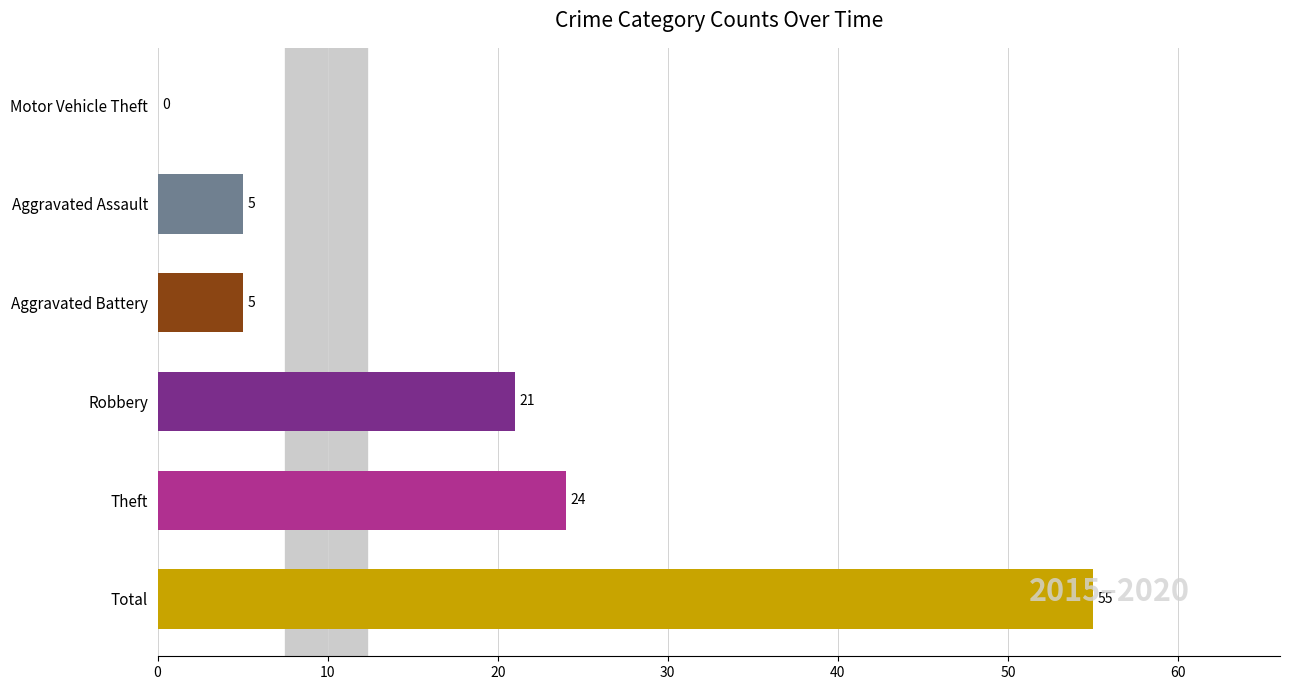

True or false: the data shows 25 at Motor Vehicle Theft.

False